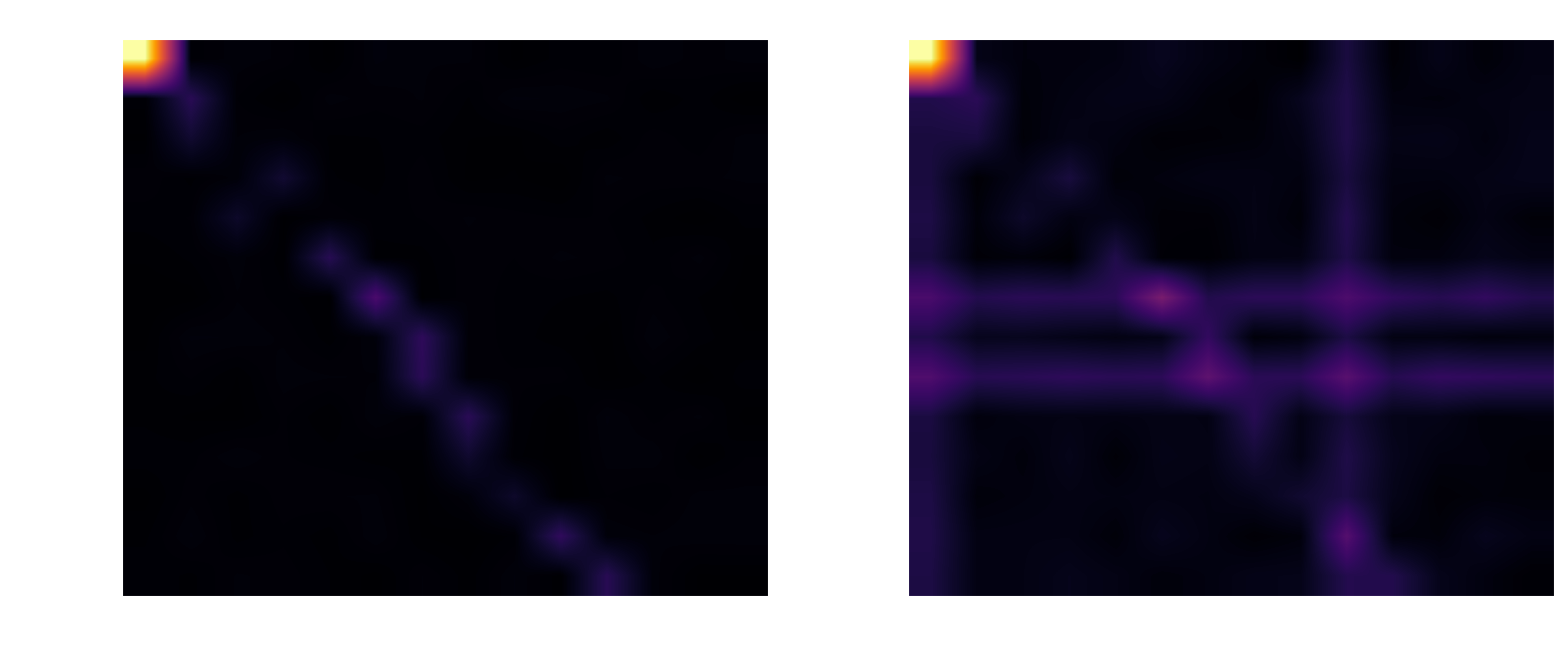

What is the difference between the maximum and minimum values in the Samsung A22 2шт series?

3.3